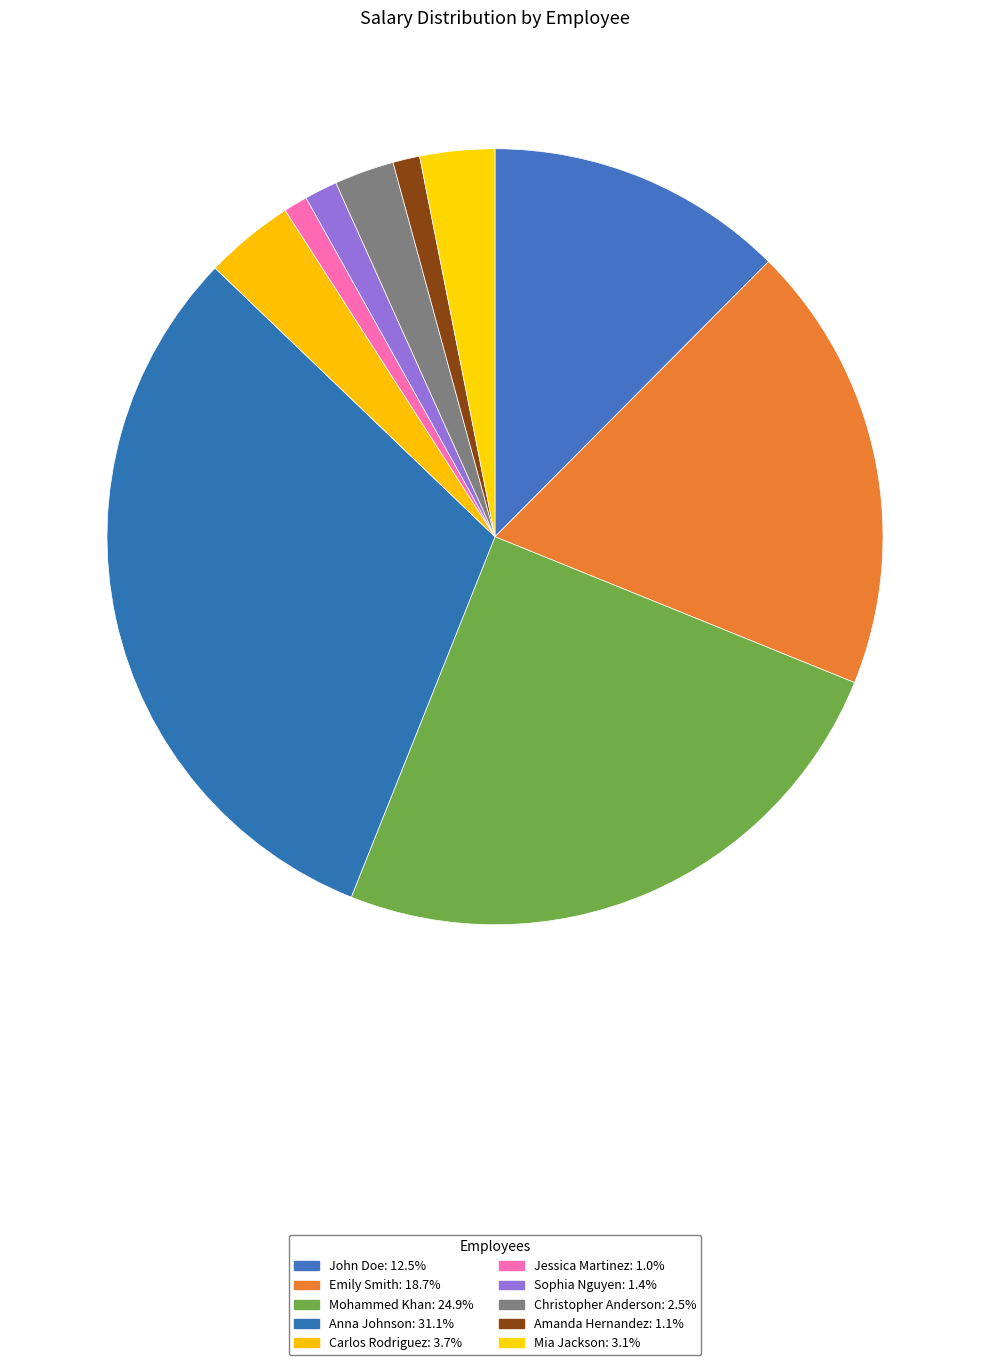

To the nearest percent, what percentage of the pie is Jessica Martinez?

1%